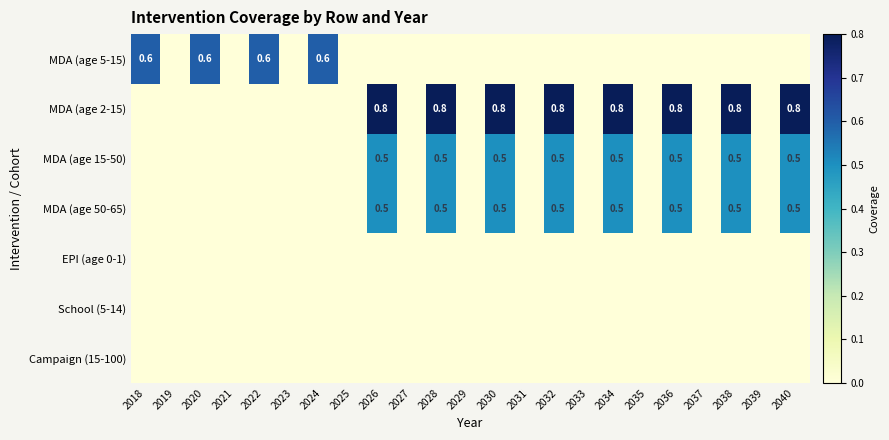

True or false: MDA (age 15-50) has a value of 0.5 at 2028.

True